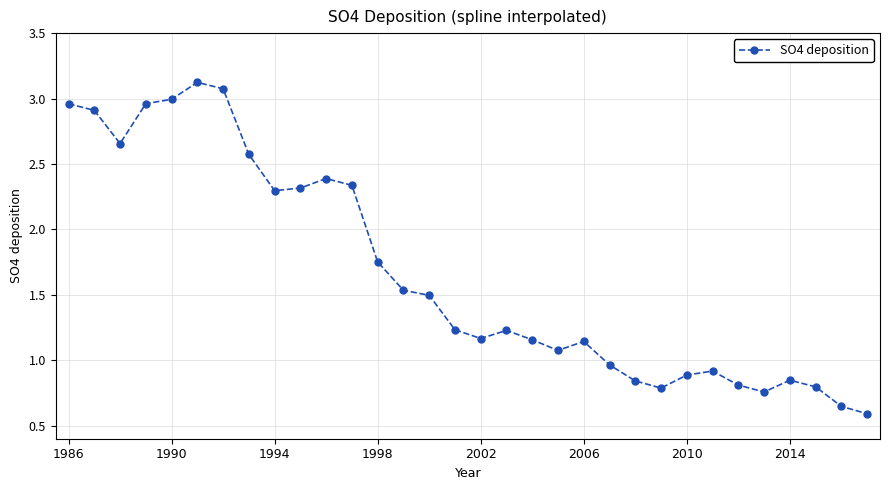

What is the maximum value shown in the chart?

3.1